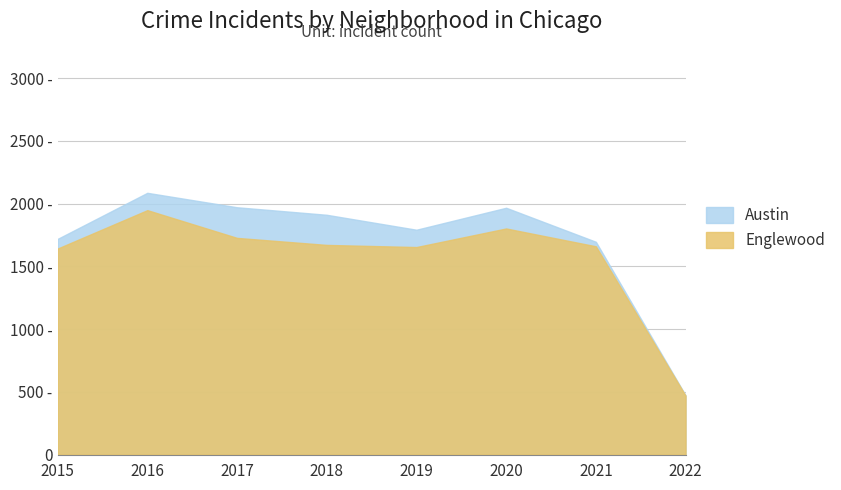

True or false: Austin and Englewood cross at least once.

False